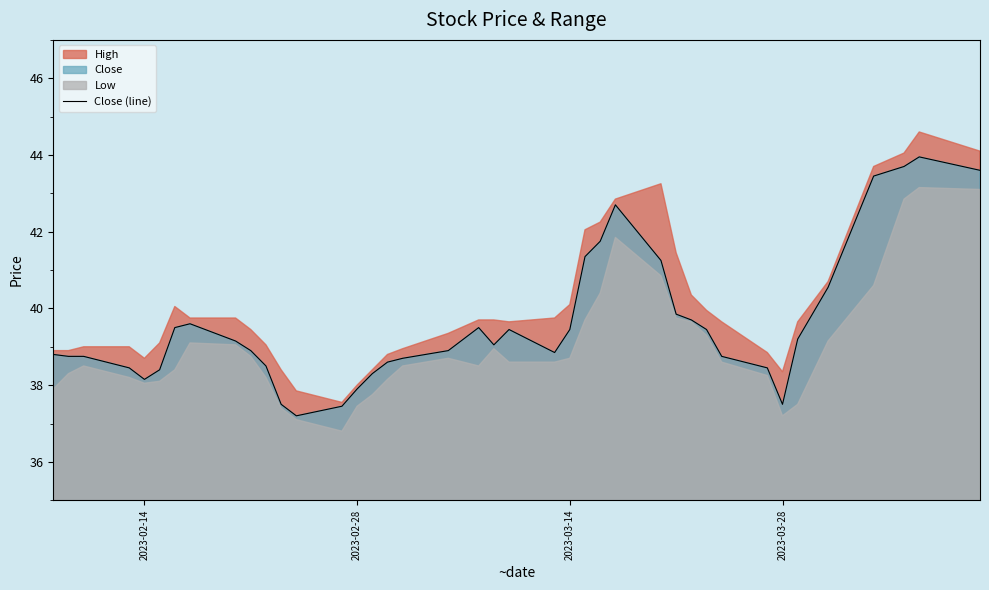

What is the difference between the maximum and second lowest values?

6.5